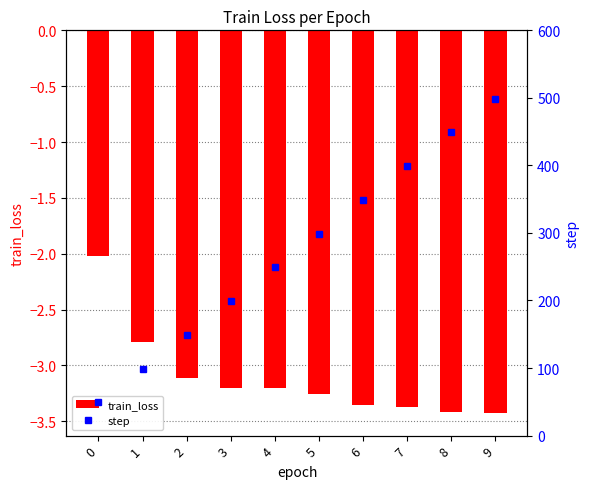

What is the greatest value displayed?

499.0